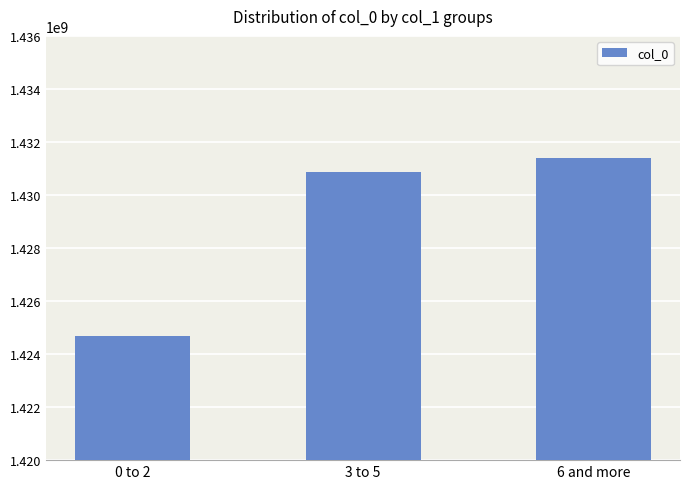

The chart shows a value of 1424700554 at 0 to 2. True or false?

True